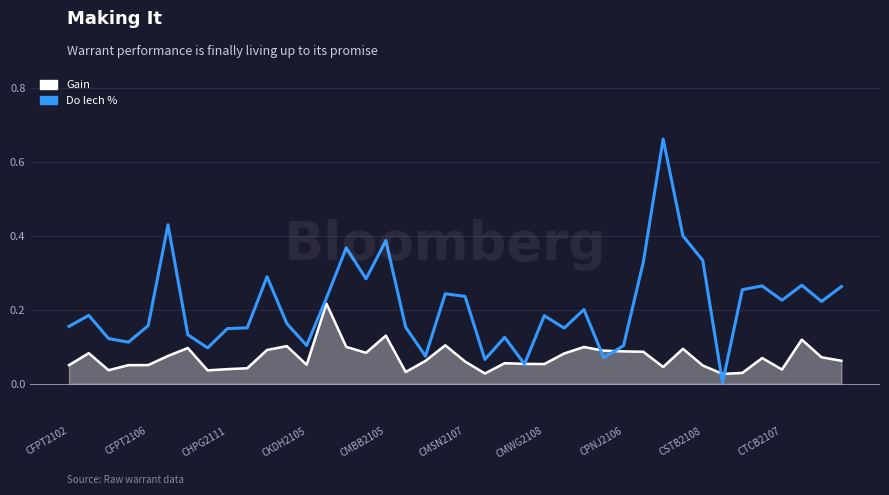

How many lines are shown in the chart?

2